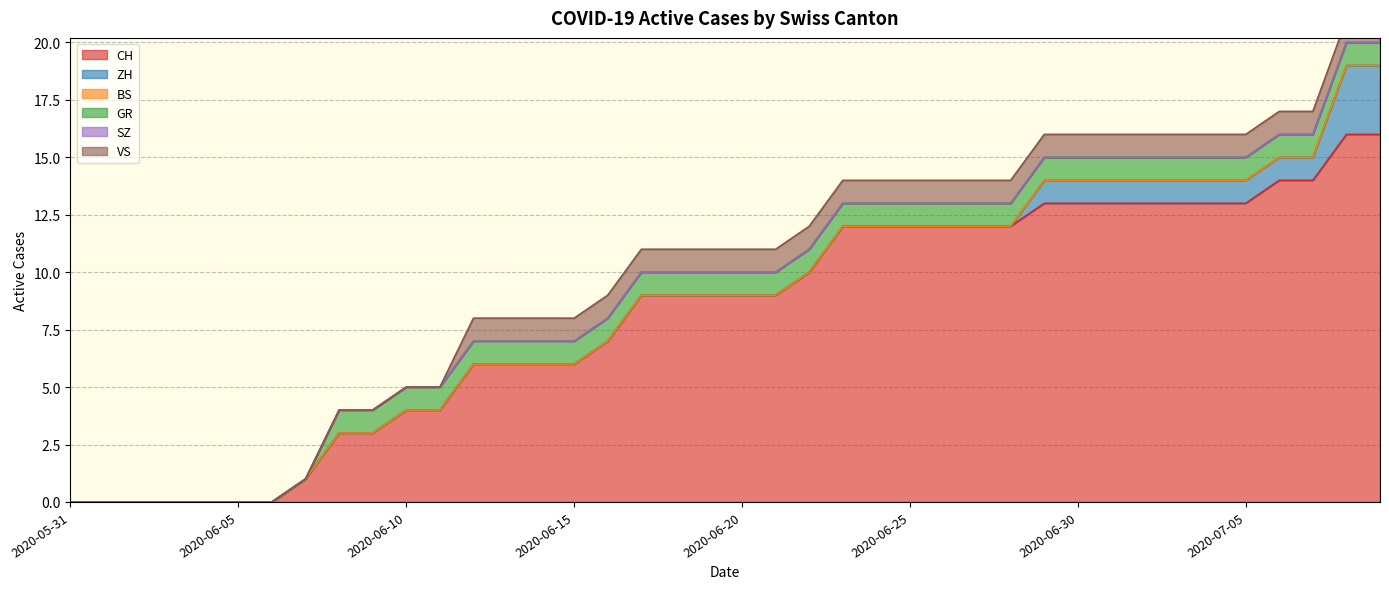

Does the chart have visible grid lines?

Yes